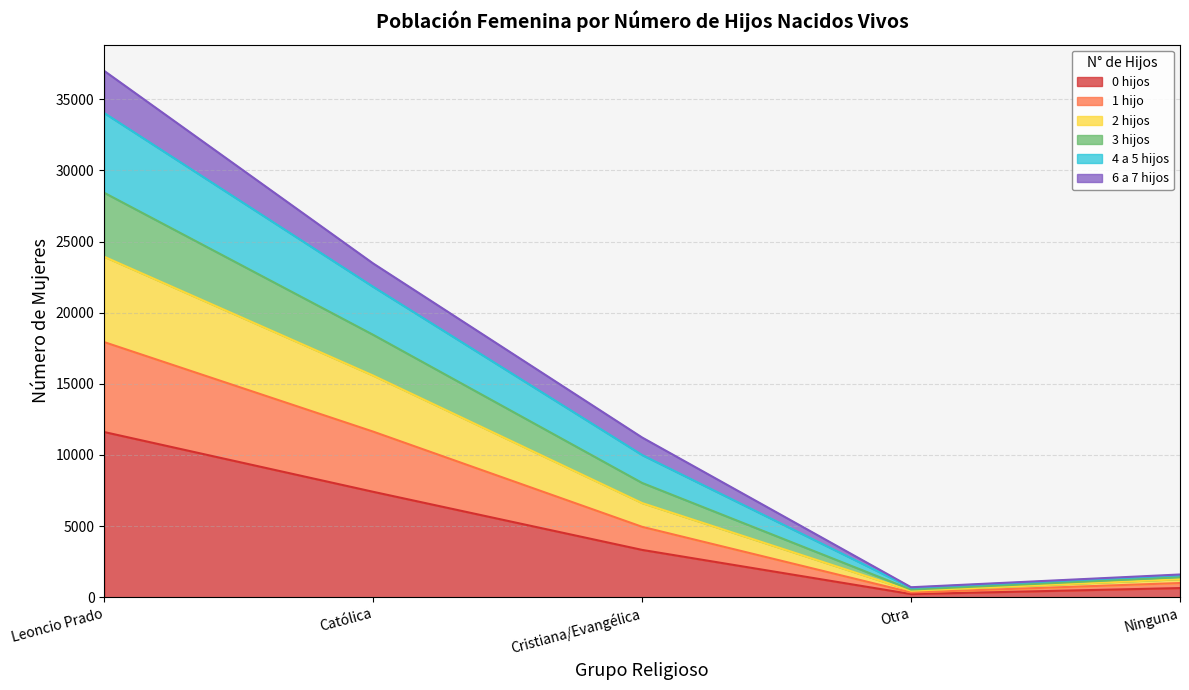

The value of 0 hijos at Católica is 10002. True or false?

False